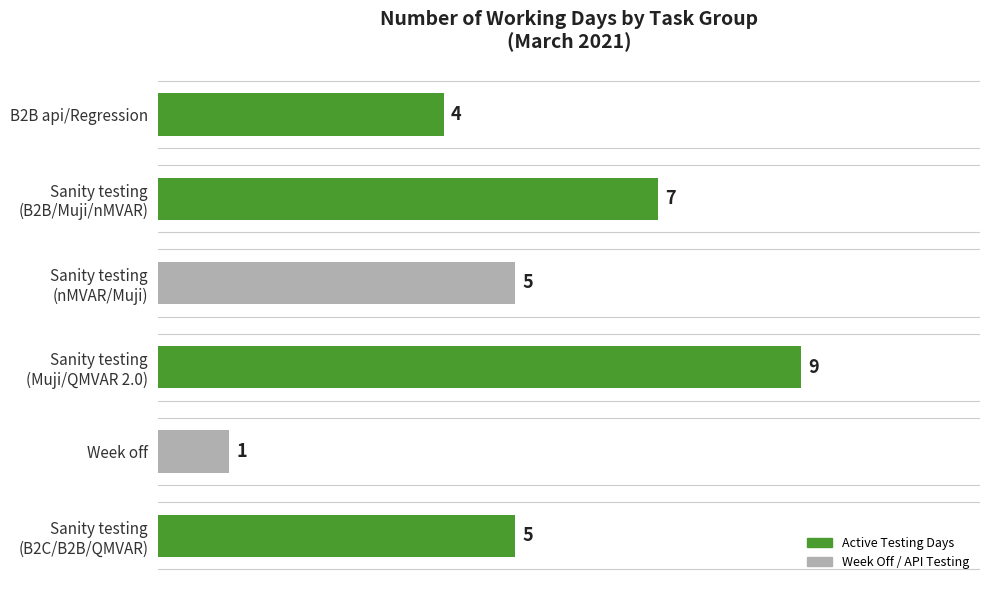

The chart shows a value of 4 at B2B api/Regression. True or false?

True